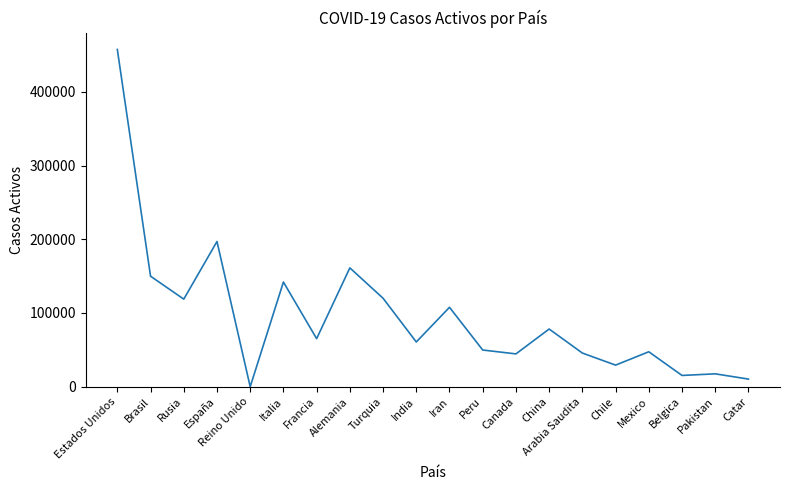

True or false: the data shows 49795 at Peru.

True